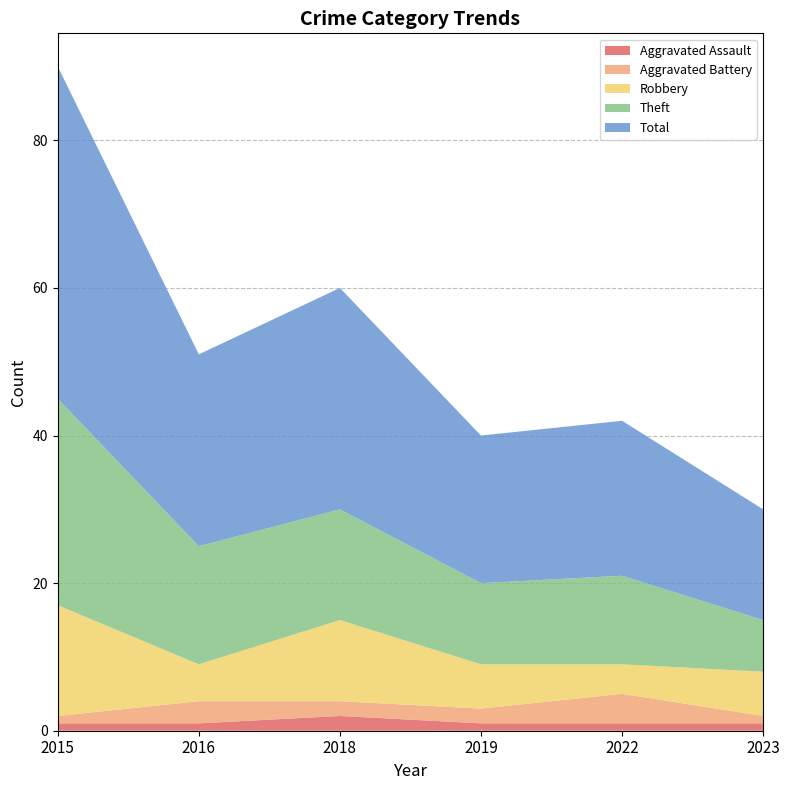

Reading left to right, extract all data points from this chart.

Aggravated Assault: 1	1	2	1	1	1
Aggravated Battery: 1	3	2	2	4	1
Robbery: 15	5	11	6	4	6
Theft: 28	16	15	11	12	7
Total: 45	26	30	20	21	15